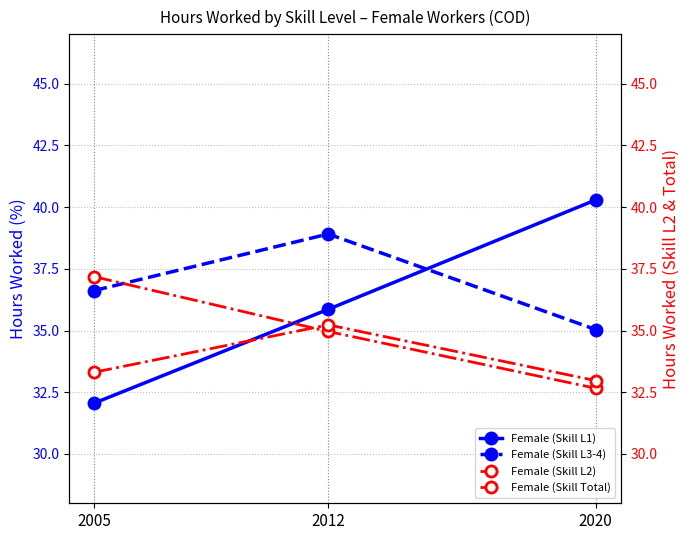

At which category is the sum across all series the highest?

2012